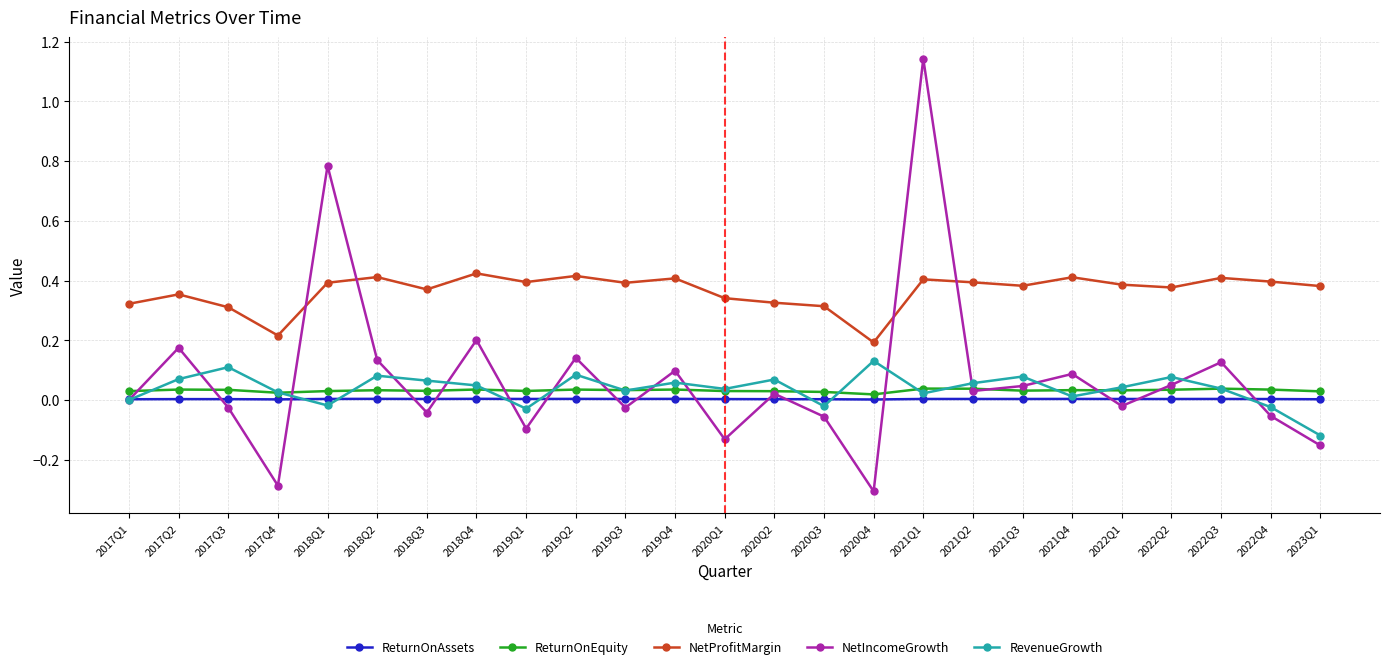

Where is the first local minimum for NetIncomeGrowth?

2017Q4